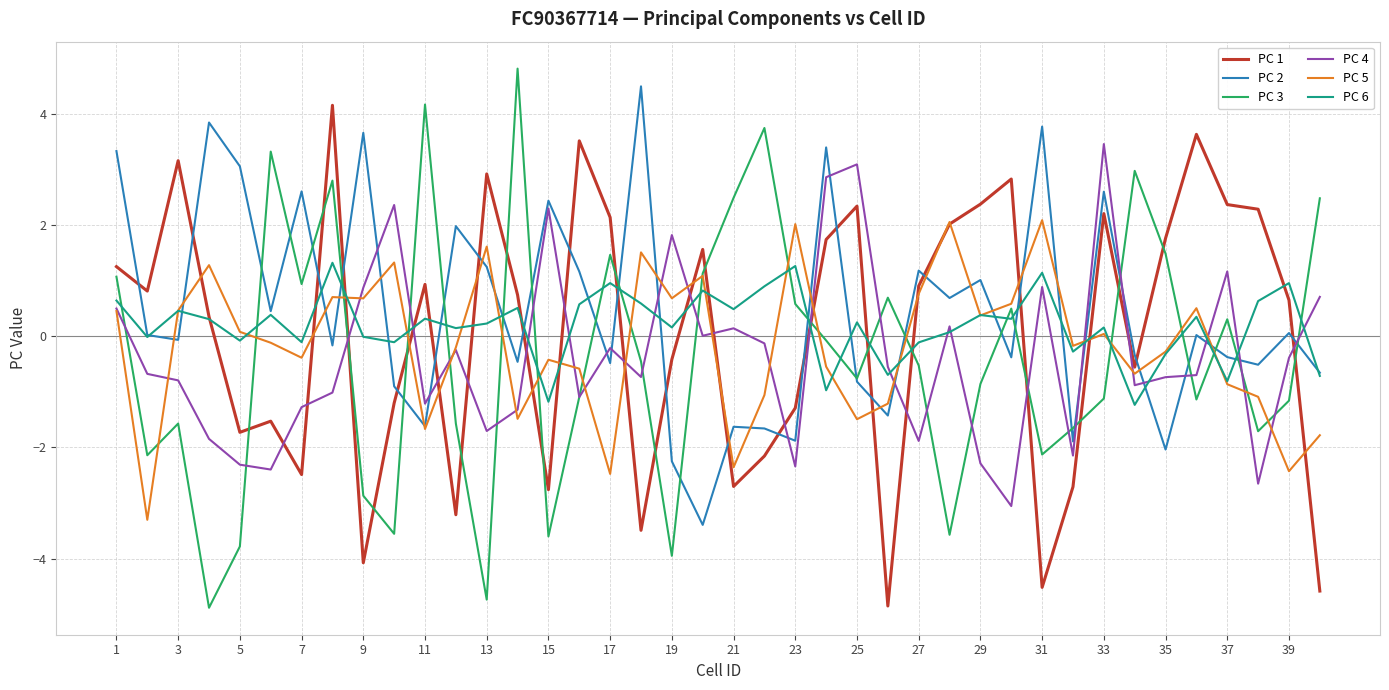

Which series has the largest range (max minus min)?

PC 3